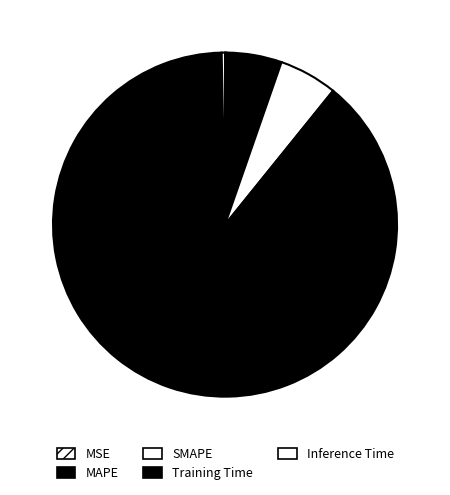

What percentage do MAPE and SMAPE together represent?

10.7%